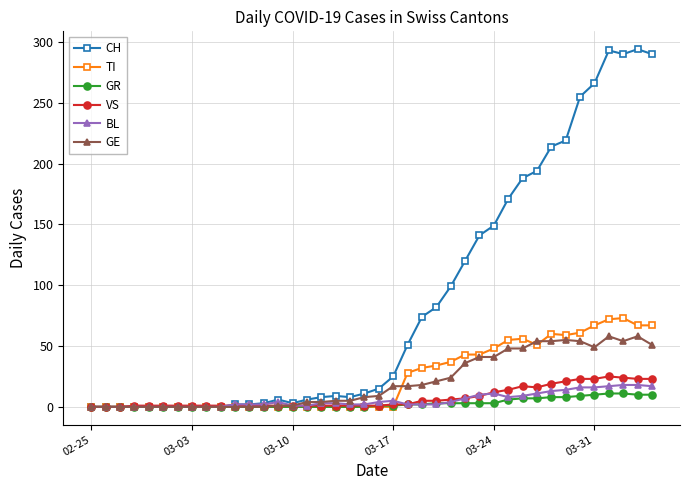

Which series has the largest total across all categories?

CH